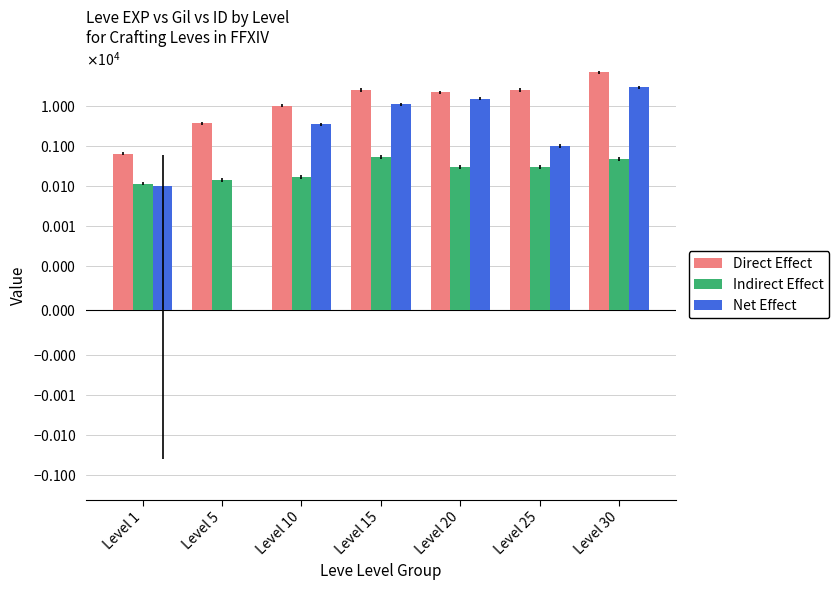

Reading left to right, list all the values displayed in this chart.

Direct Effect: 630	3600	9990	24790	21600	25250	67730
Indirect Effect: 113	139	168	529	290	296	463
Net Effect: 100	0	3384	10750	15000	999	28999